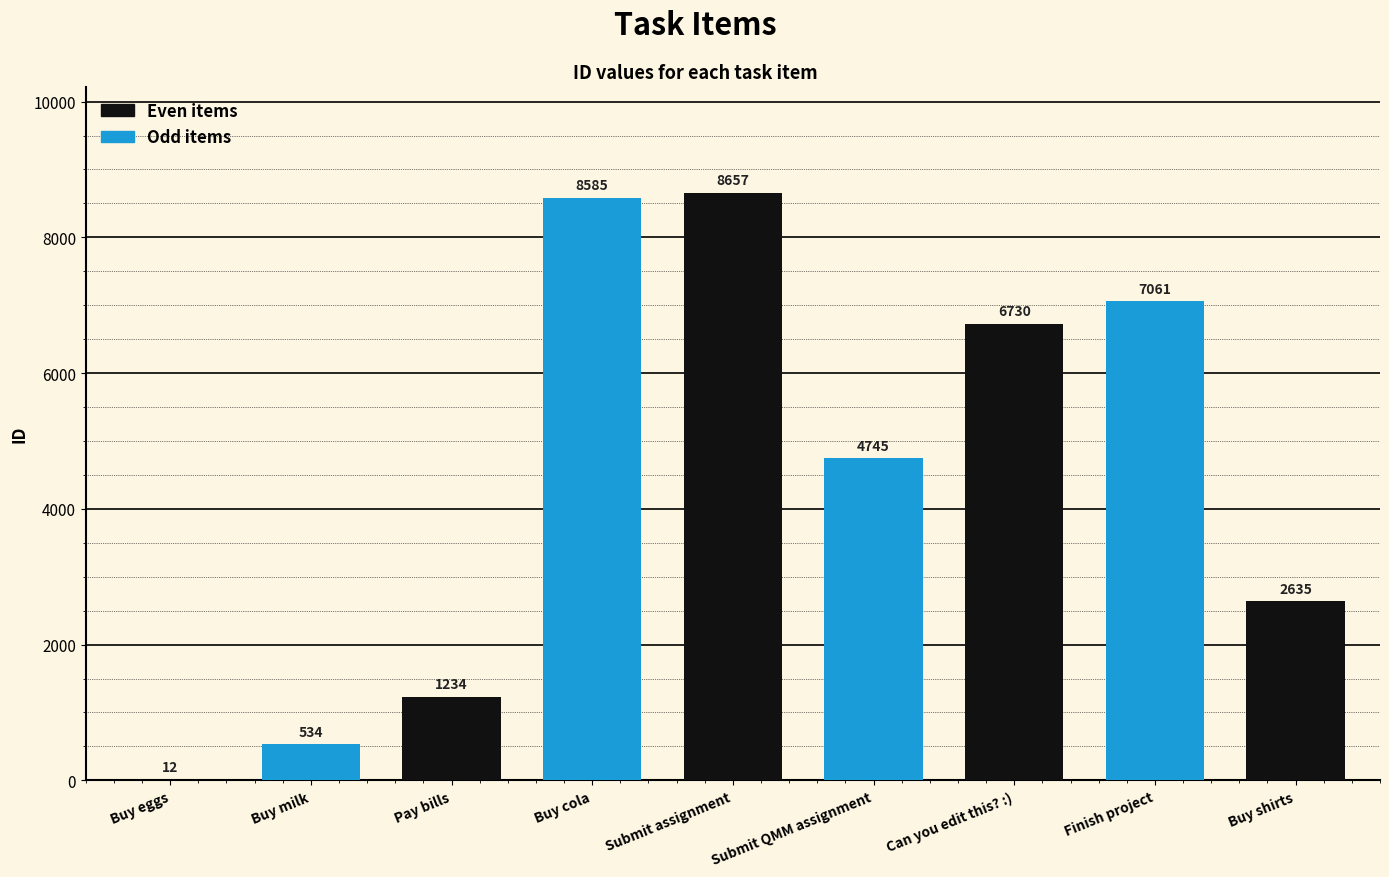

At which label does the data first exceed 4745?

Buy cola